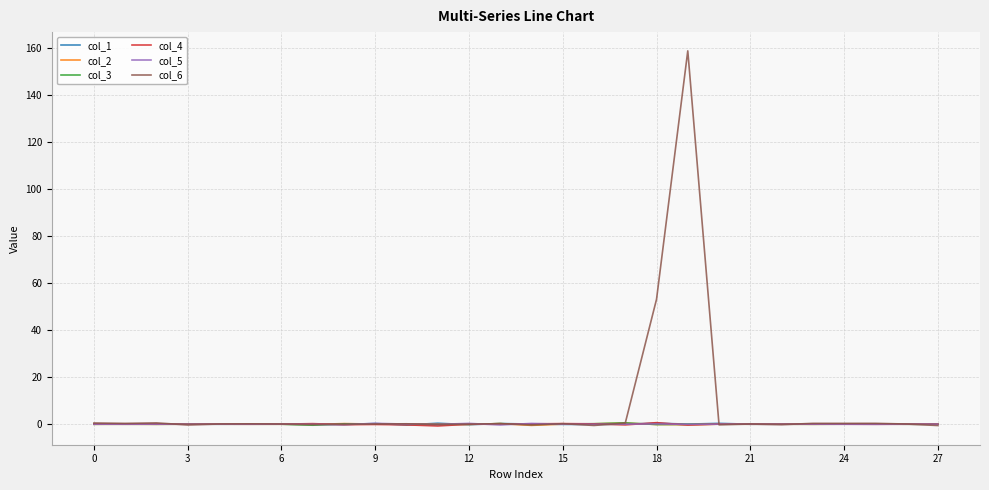

What is the highest value of the col_4 series?

0.7